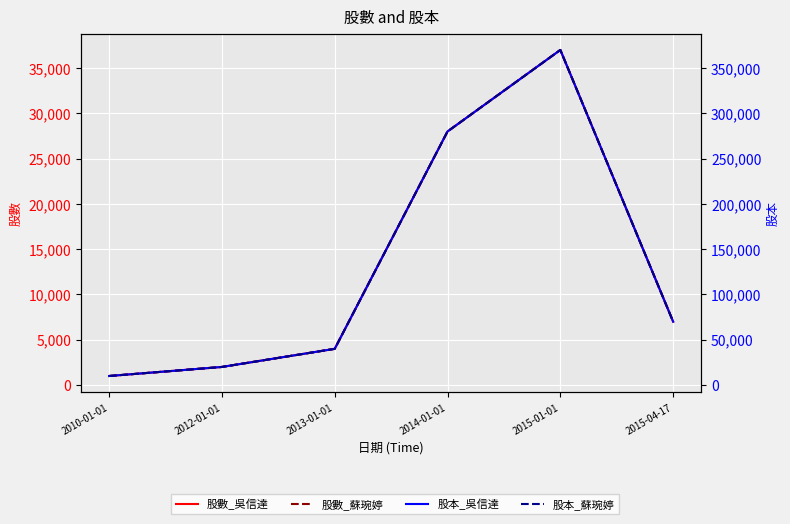

True or false: 股本_吳信達 has more than 0 interior local peaks.

True